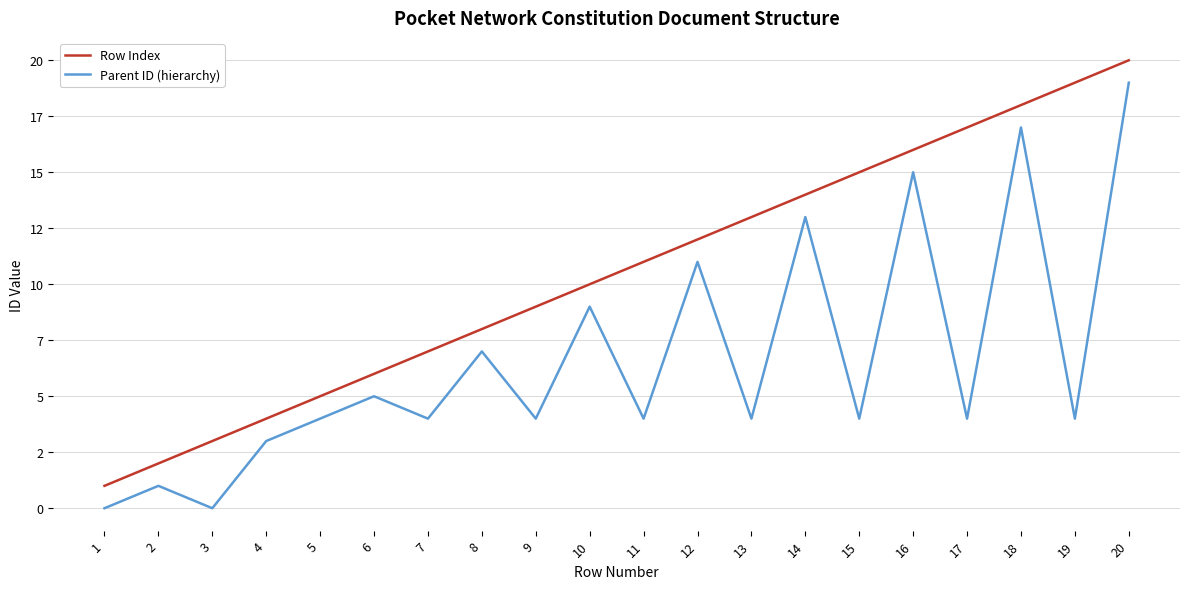

Does the chart display data point markers on the line(s)?

No